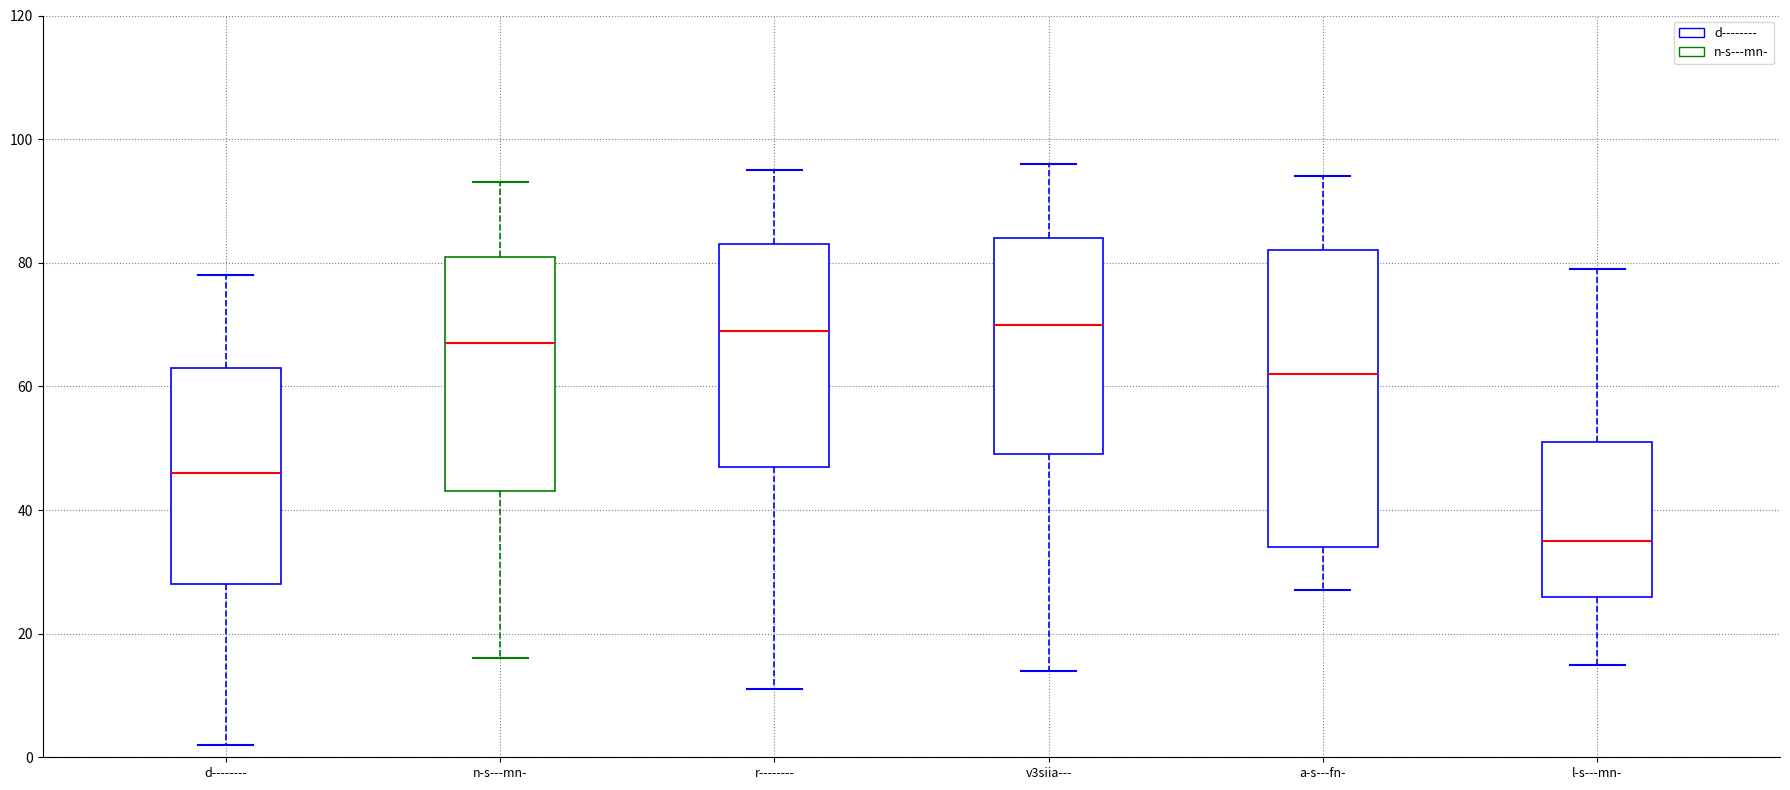

Where does the median line of the box for n-s---mn- sit on the y-axis? The values are not printed on the chart, so give them approximately, as read against the axis.

68